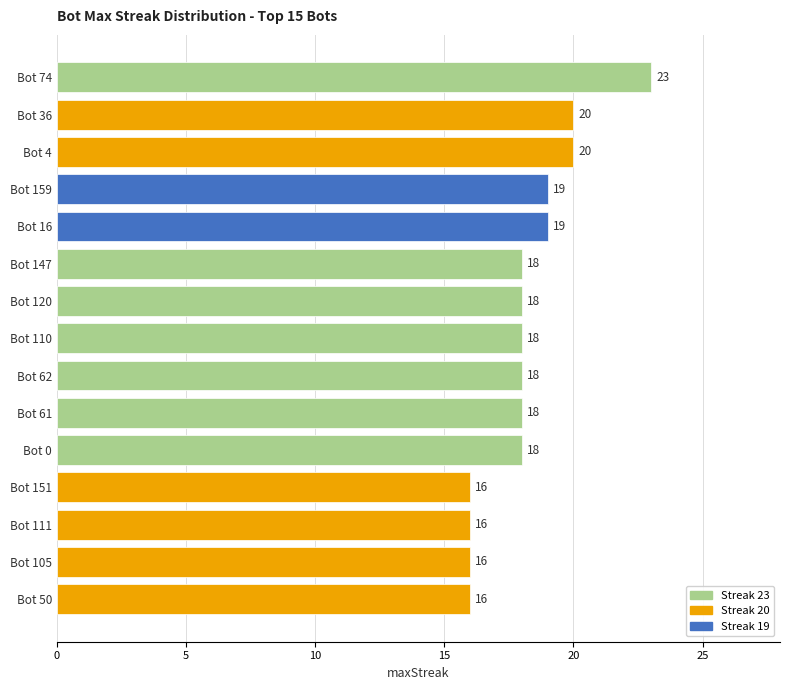

The chart shows a value of 40 at Bot 74. True or false?

False